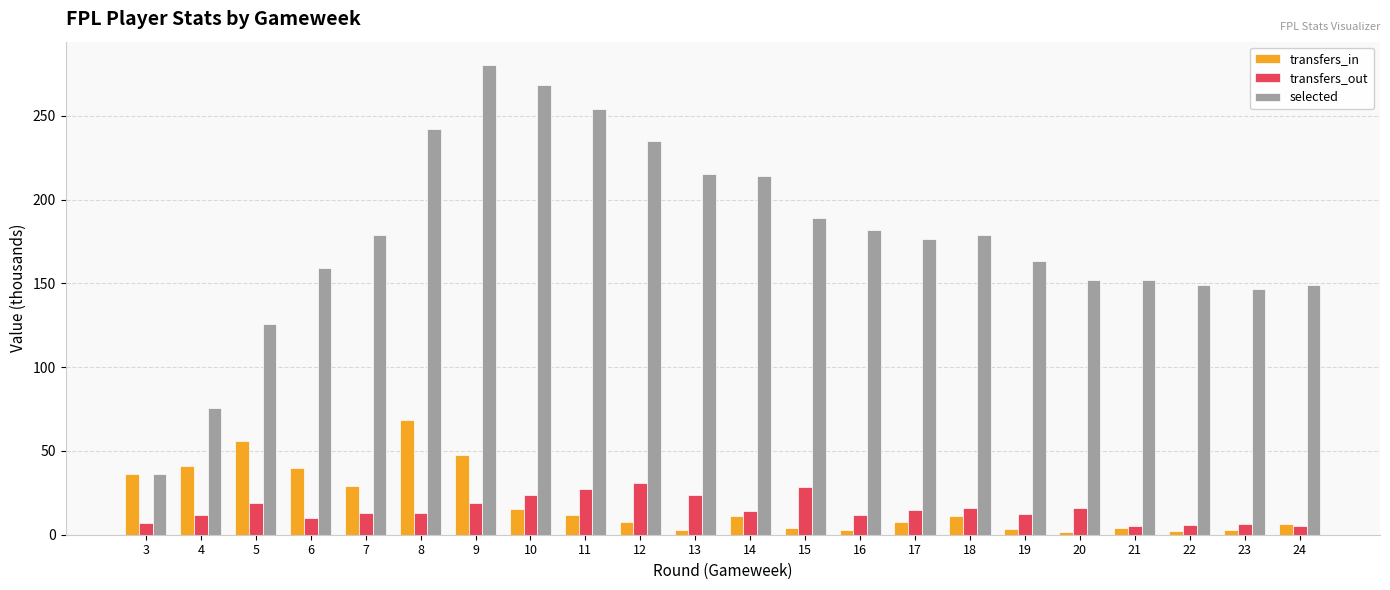

Which series has the widest spread of values?

selected